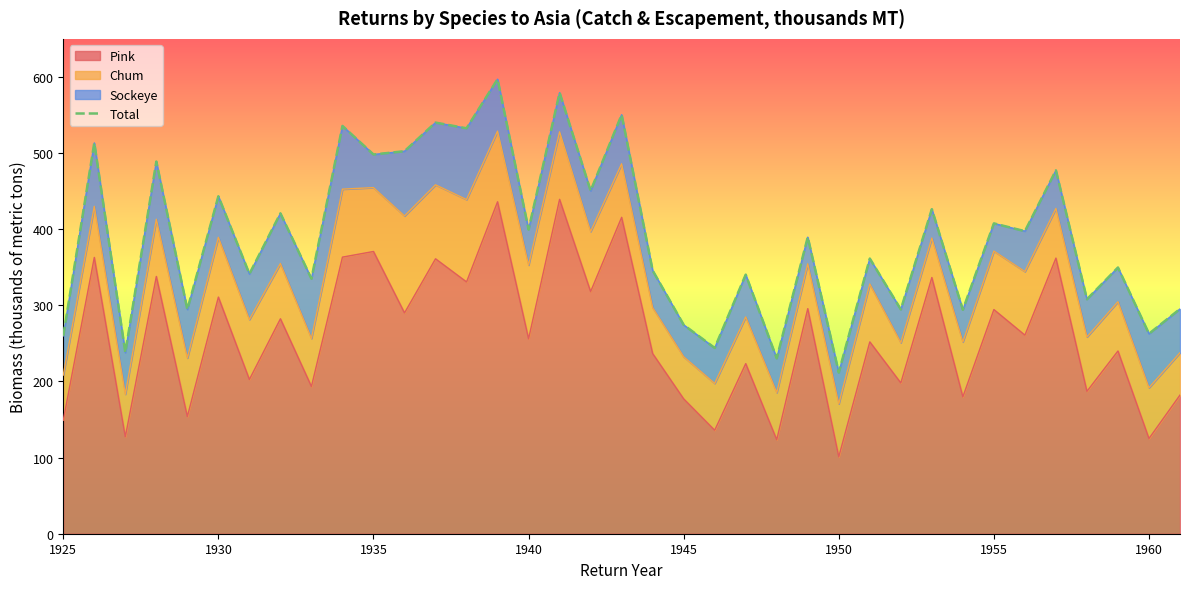

What is the maximum value shown in the chart?

597.0